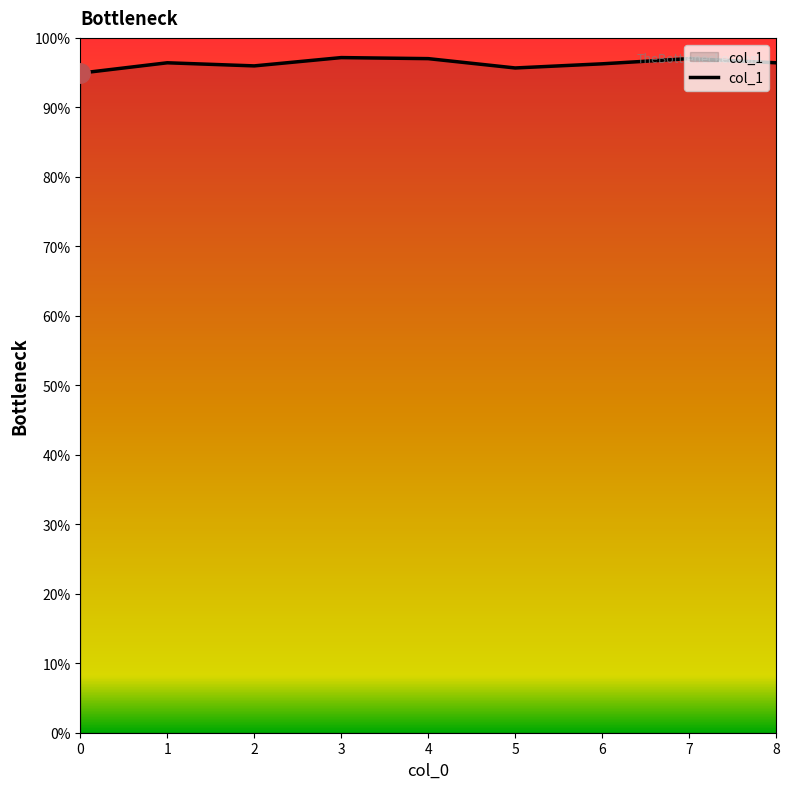

Does the chart have visible grid lines?

No